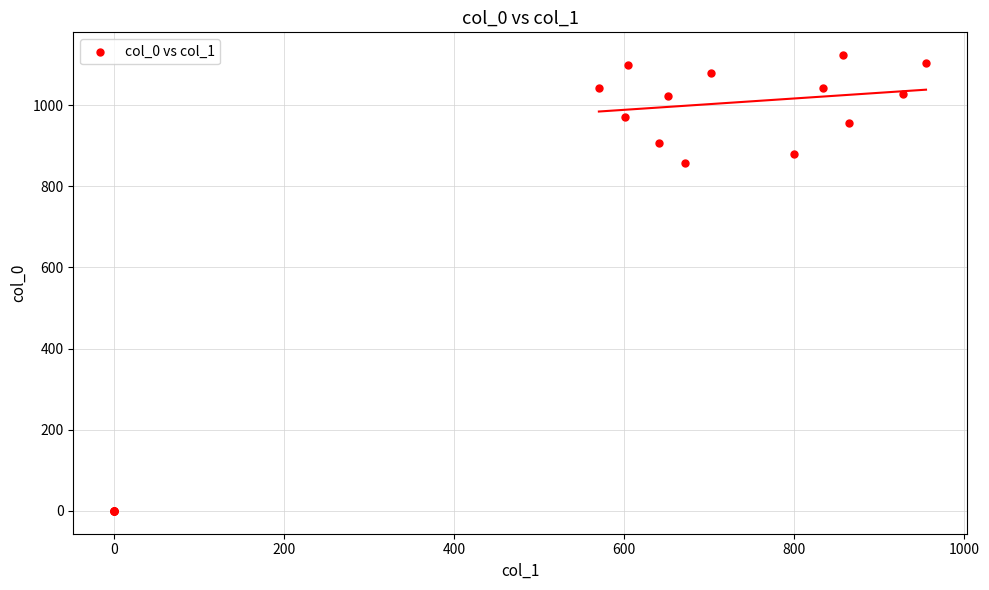

What Y value in the scatter plot is closest to 561?

856.7